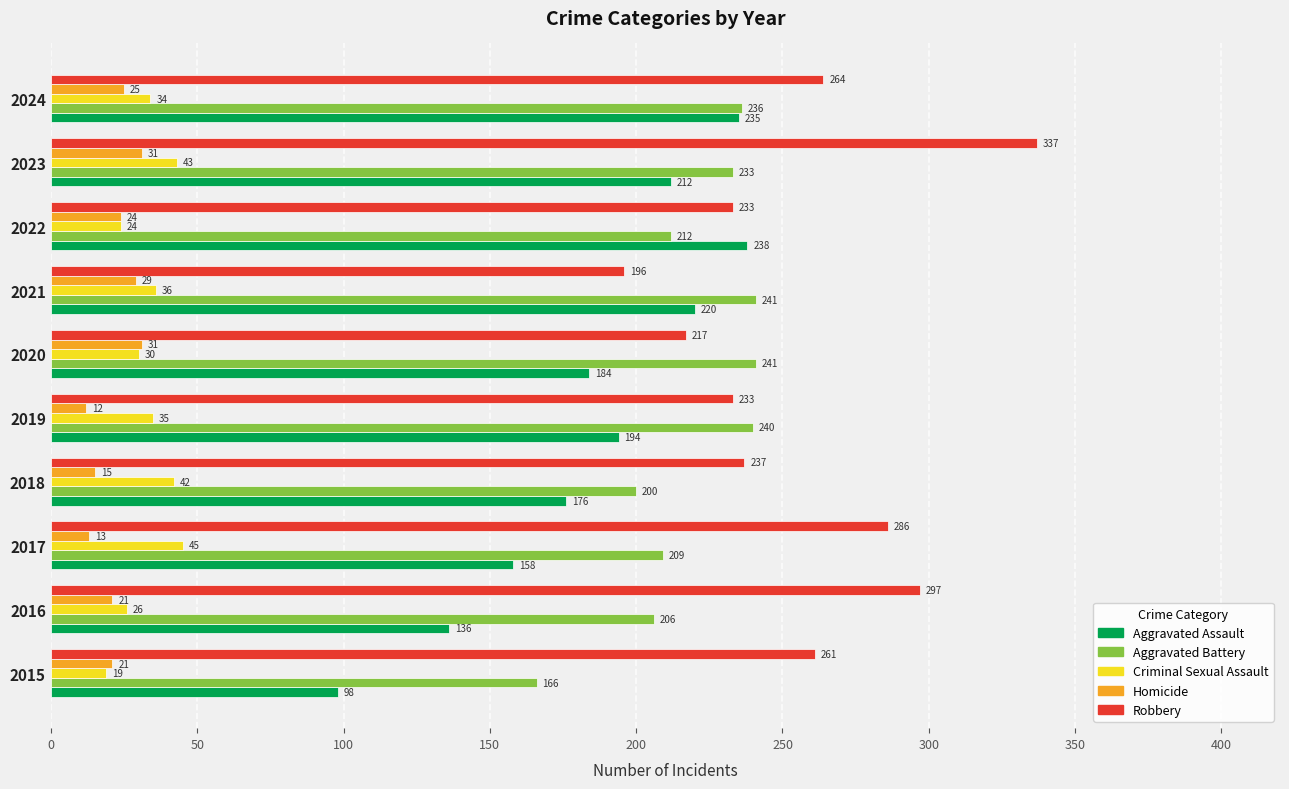

Which series changed the most between 2015 and 2019?

Aggravated Assault